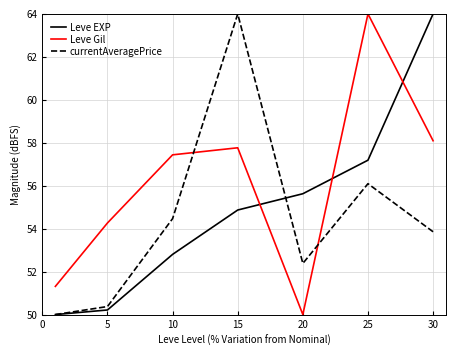

Which series has the largest total across all categories?

Leve Gil